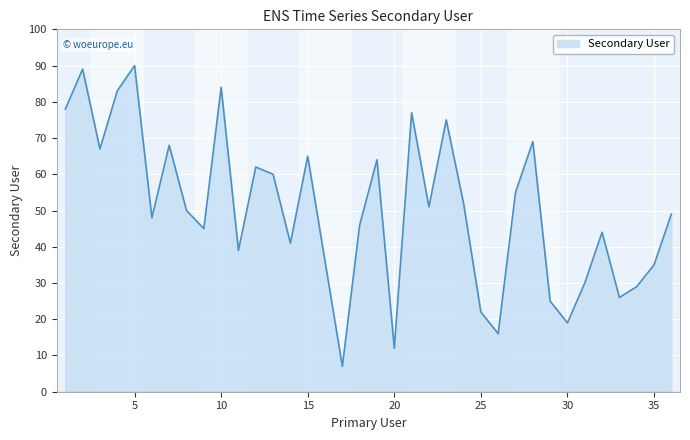

What is the greatest value displayed?

90